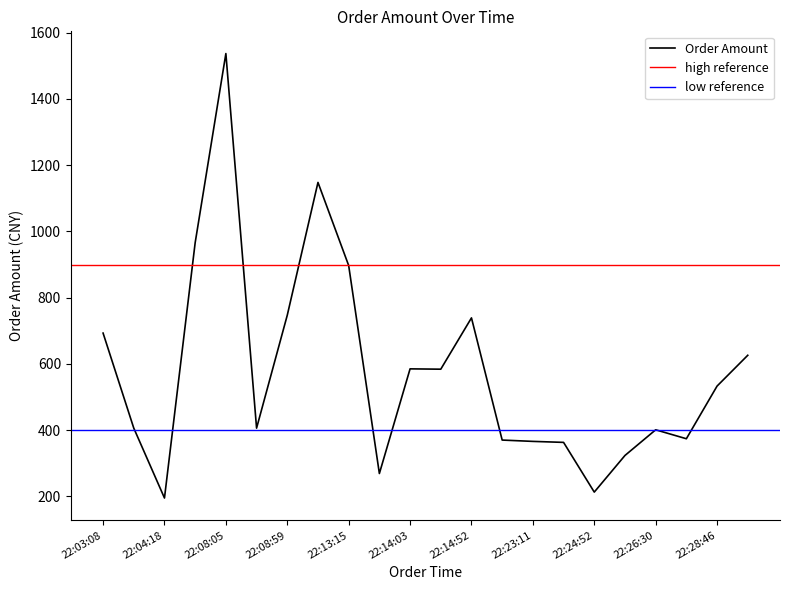

The value at 22:13:15 is 338.6. True or false?

False